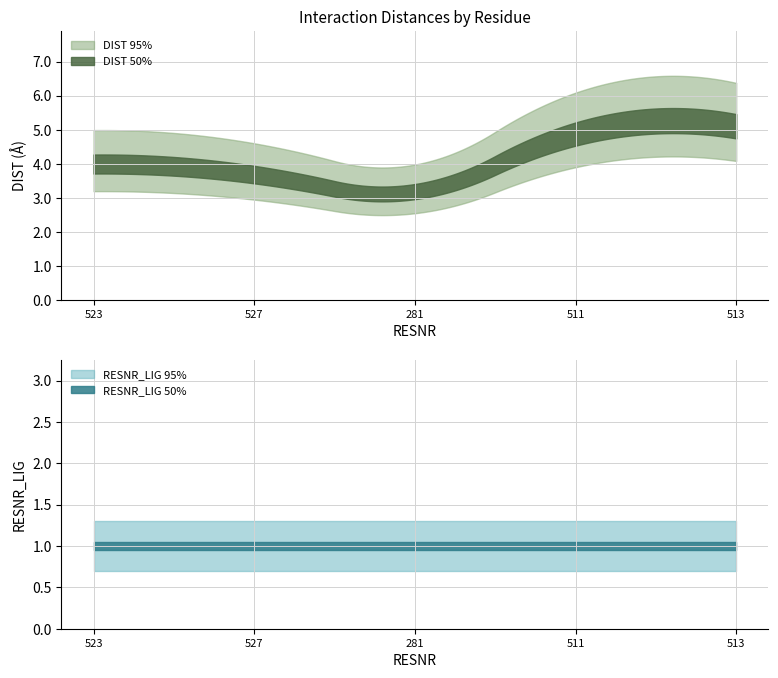

Which series has the widest spread of values?

DIST